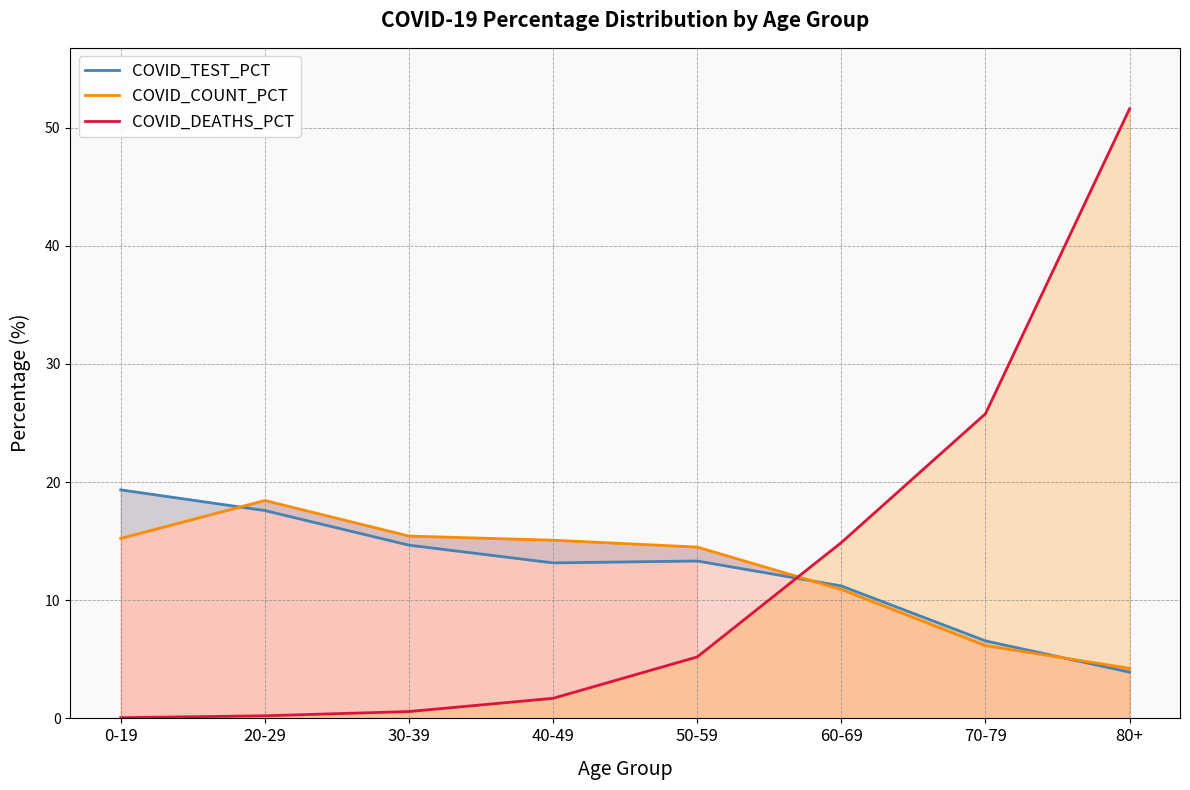

What is the greatest value displayed?

51.6